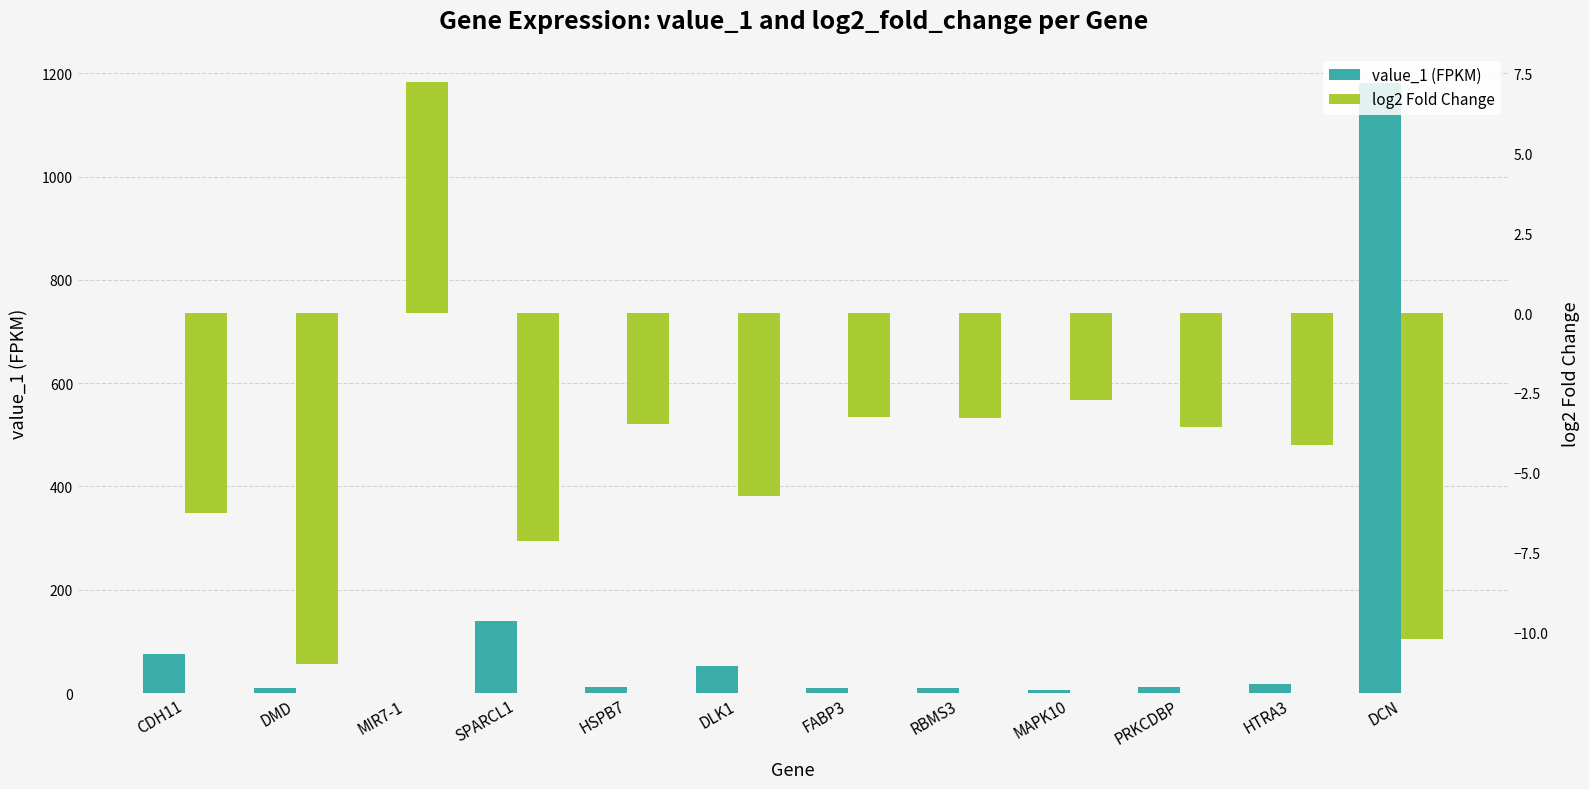

Which label corresponds to the smallest value in the chart?

DMD